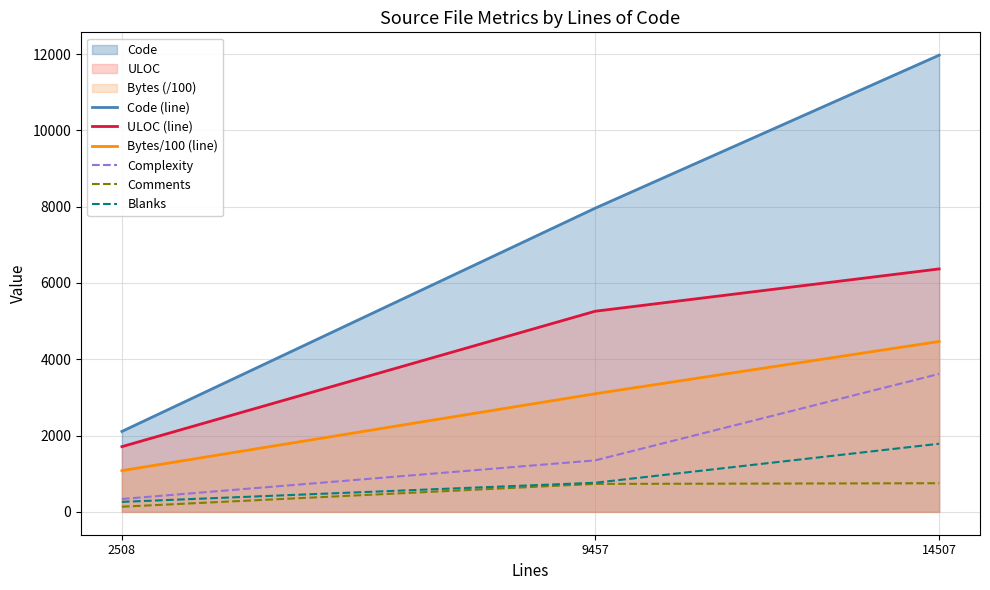

Which series has the widest spread of values?

Code (line)